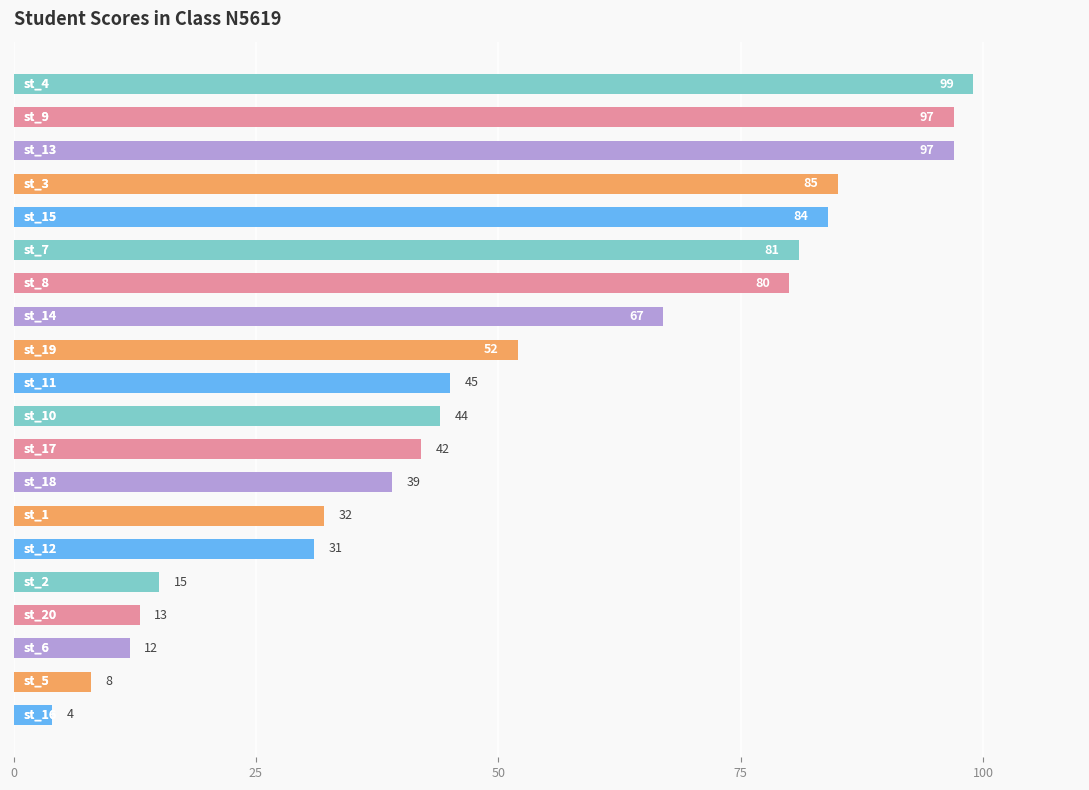

Does the chart contain stacked bars?

No